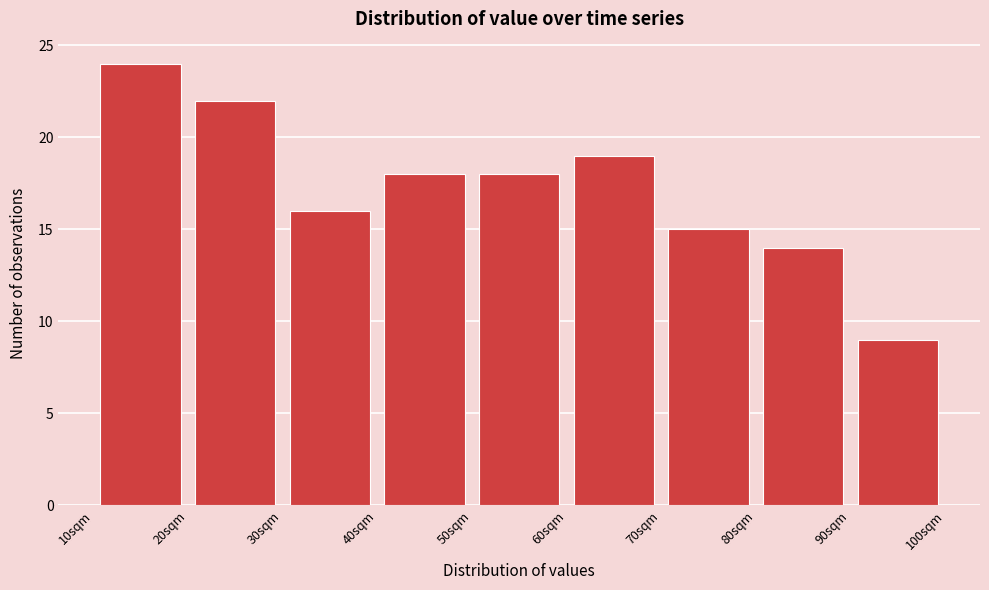

What is the height of the bar covering 60 to 70 on the x-axis? The values are not printed on the chart, so give them approximately, as read against the axis.

19